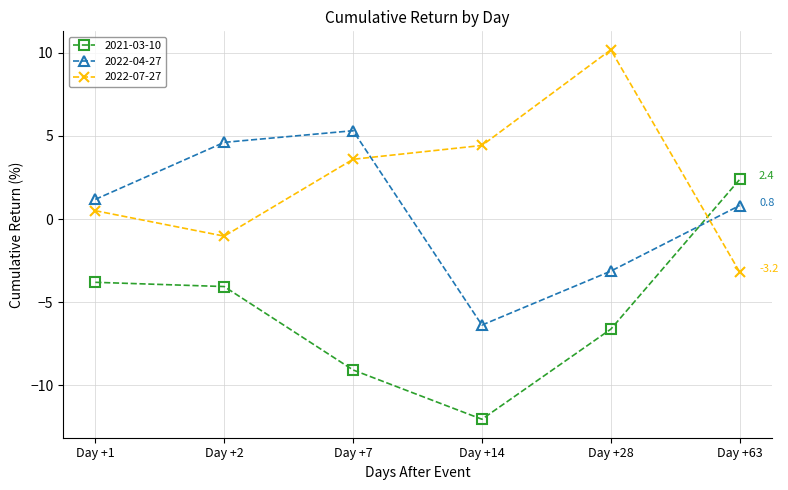

Reading right to left, extract all data points from this chart.

2021-03-10: Day +63=2.4	Day +28=-6.6	Day +14=-12.1	Day +7=-9.1	Day +2=-4.1	Day +1=-3.8
2022-04-27: Day +63=0.8	Day +28=-3.1	Day +14=-6.4	Day +7=5.3	Day +2=4.6	Day +1=1.2
2022-07-27: Day +63=-3.2	Day +28=10.2	Day +14=4.4	Day +7=3.6	Day +2=-1.0	Day +1=0.5